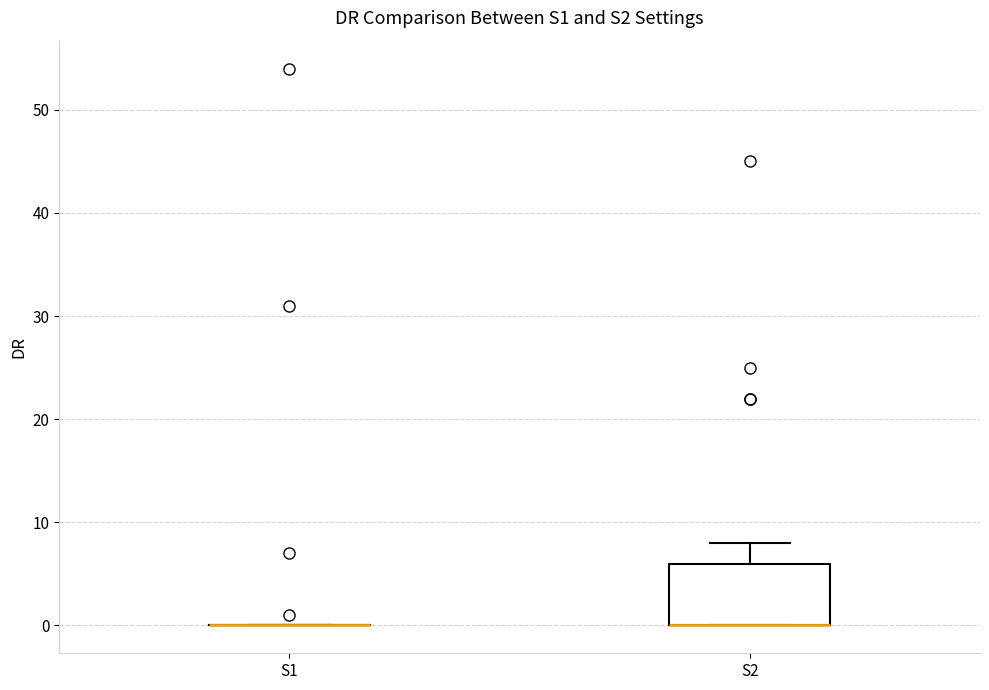

Reading left to right, read every box against the y-axis: the position of its median line, the range the box covers, and the ends of its whiskers. The values are not printed on the chart, so give them approximately, as read against the axis.

S1: box collapsed to a line at 0, whiskers 0 to 0
S2: median 0 (drawn on the box's lower edge), box 0 to 6, whiskers 0 to 8